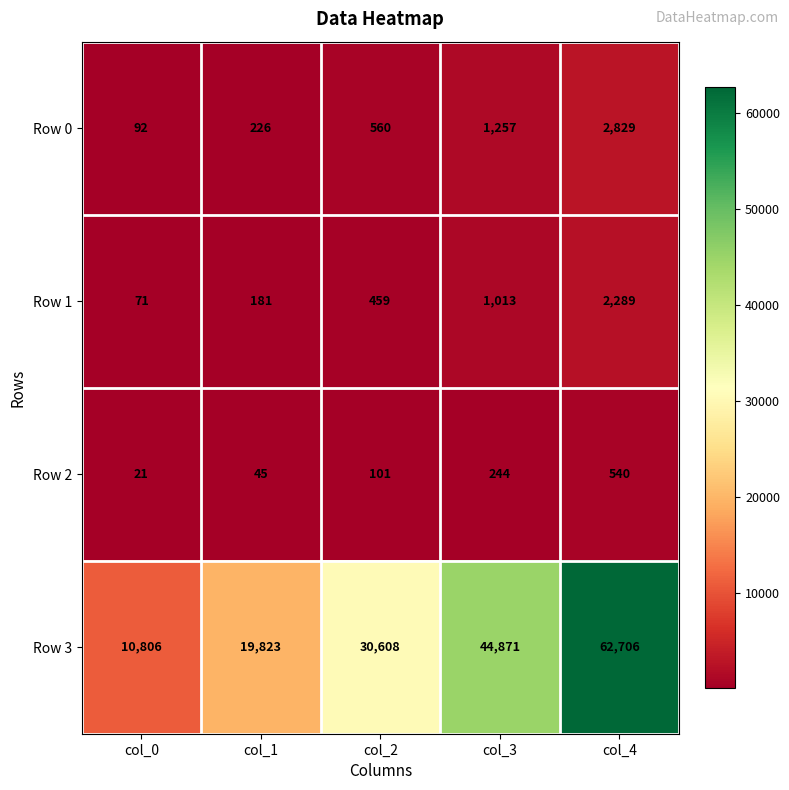

How many distinct data groups are displayed?

4